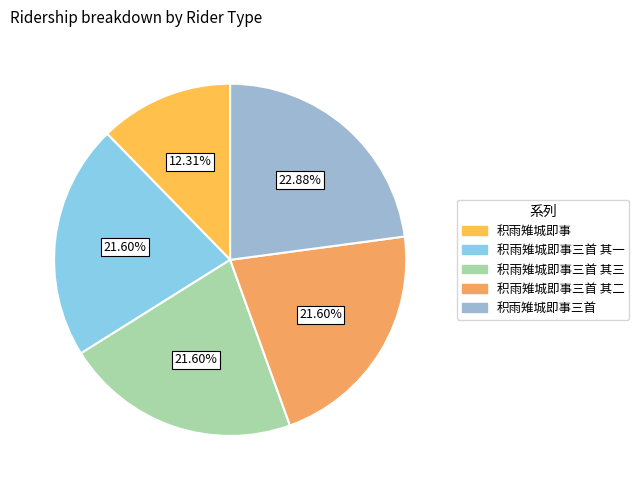

Count the number of slices in the pie.

5